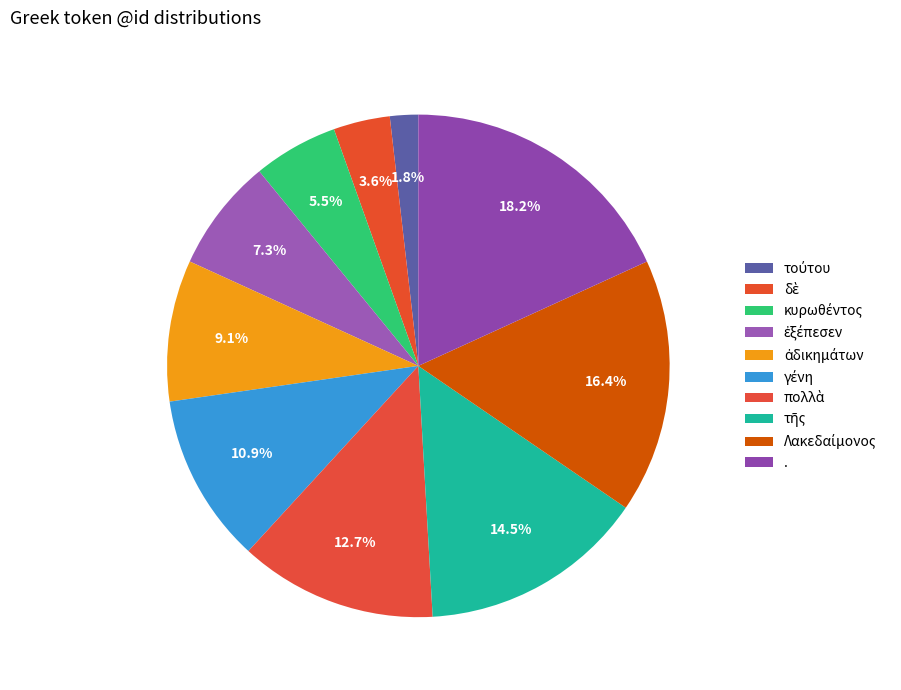

Rank the categories by value from lowest to highest.

τούτου, δὲ, κυρωθέντος, ἐξέπεσεν, ἀδικημάτων, γένη, πολλὰ, τῆς, Λακεδαίμονος, .